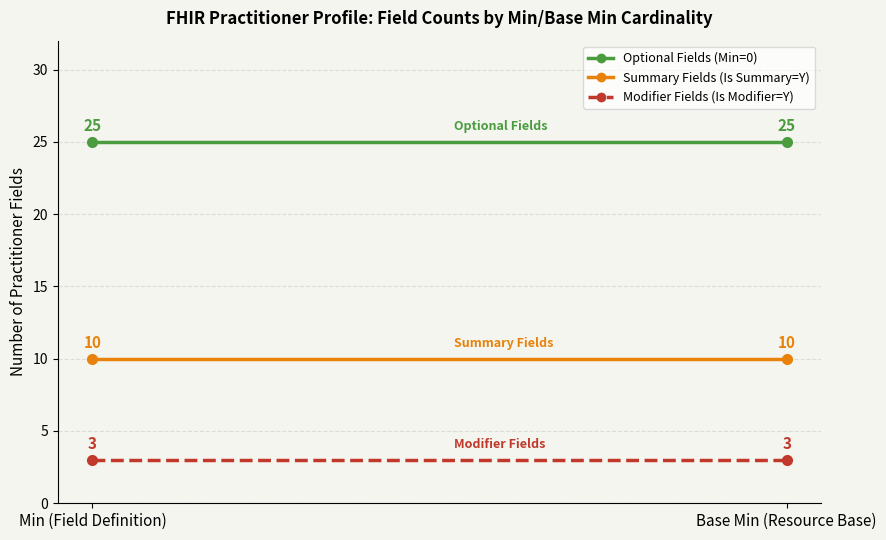

What are all the series names shown in the legend?

Optional Fields (Min=0), Summary Fields (Is Summary=Y), Modifier Fields (Is Modifier=Y)